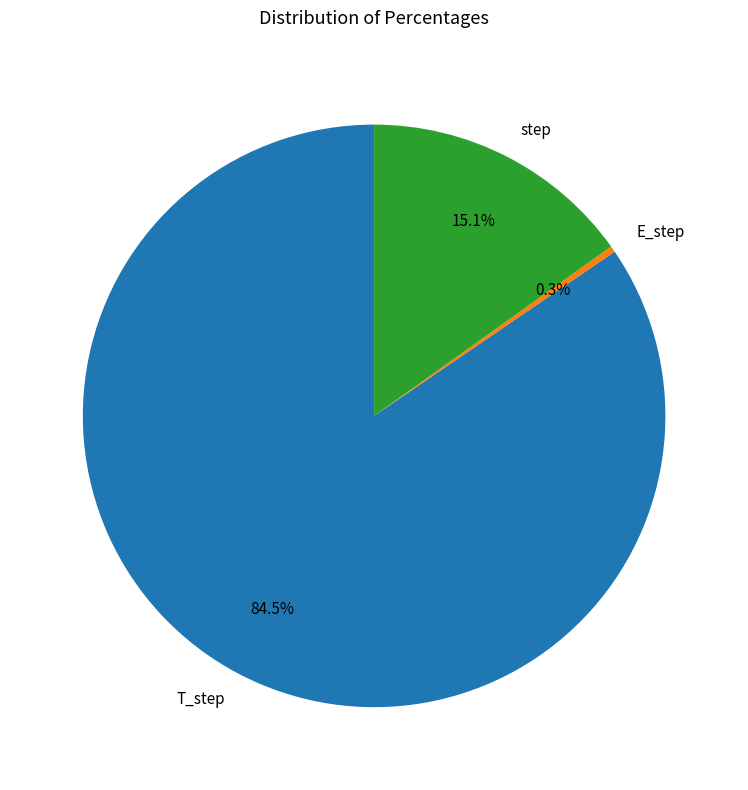

What is the ratio of the value at T_step to the value at step?

5.6